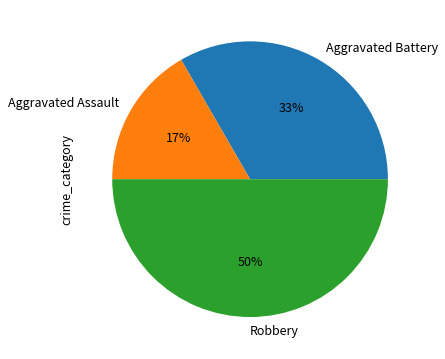

What percentage is the Aggravated Assault slice, to the nearest percent?

17%